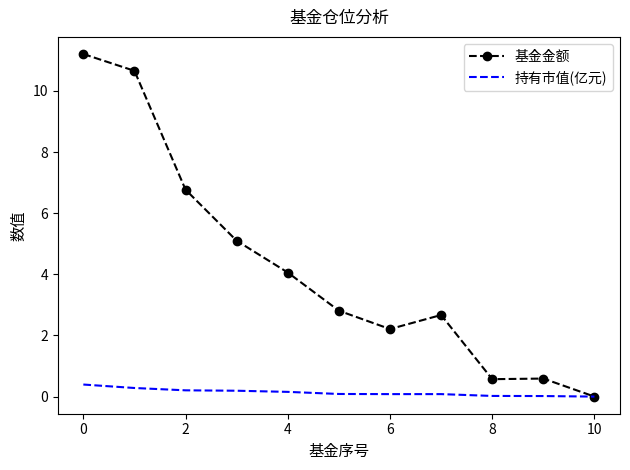

List the series in order of their peak value, lowest first.

持有市值(亿元), 基金金额